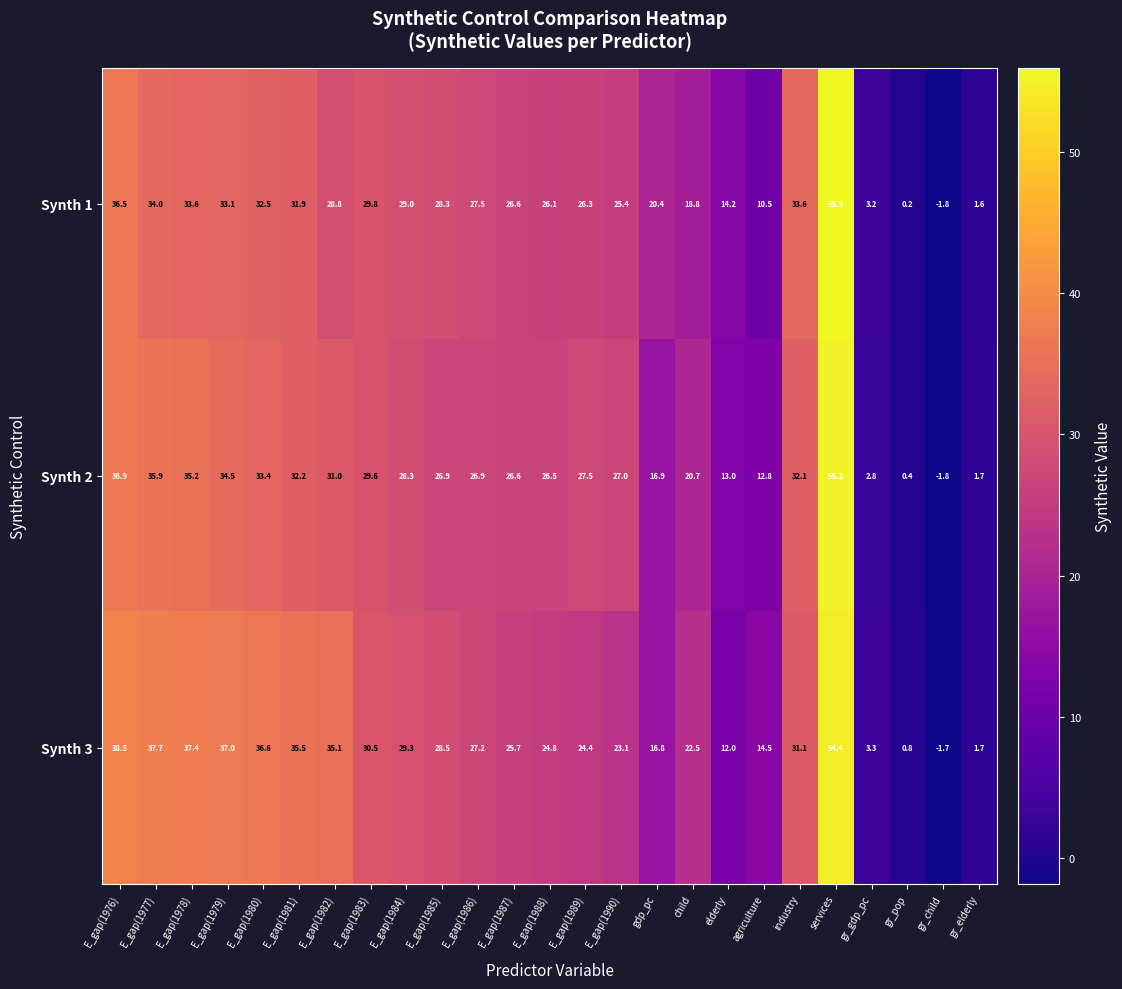

The value of Synth 3 at gr_gdp_pc is 3.3. True or false?

True